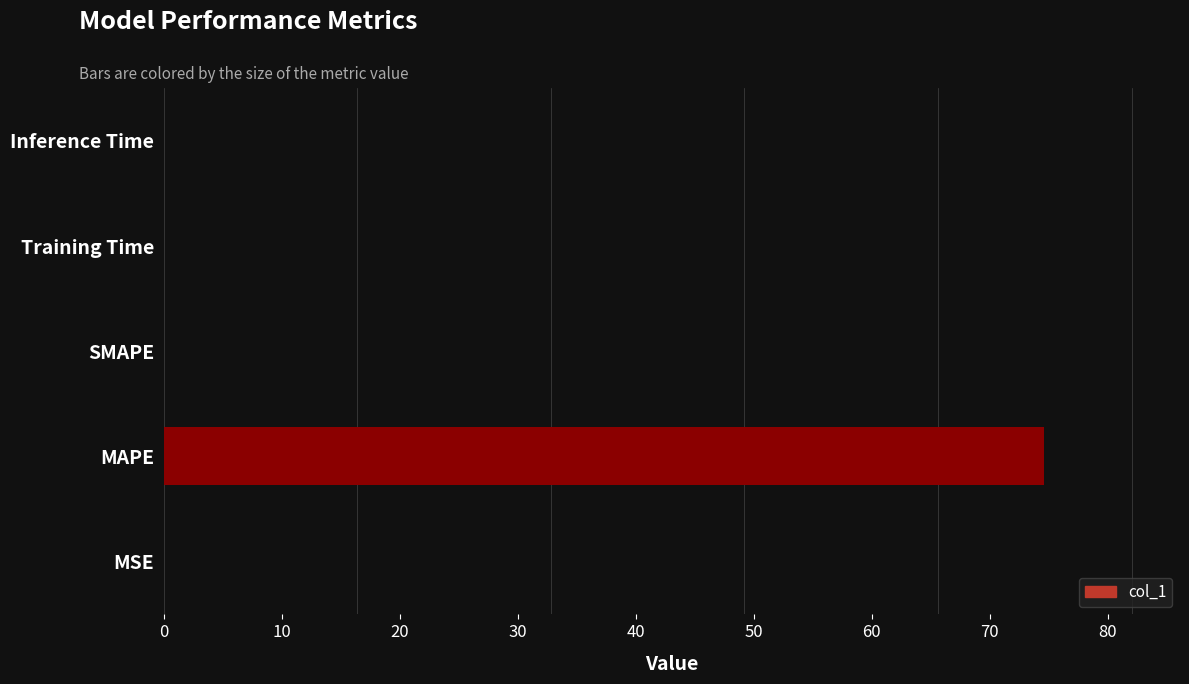

Which label corresponds to the largest value in the chart?

MAPE